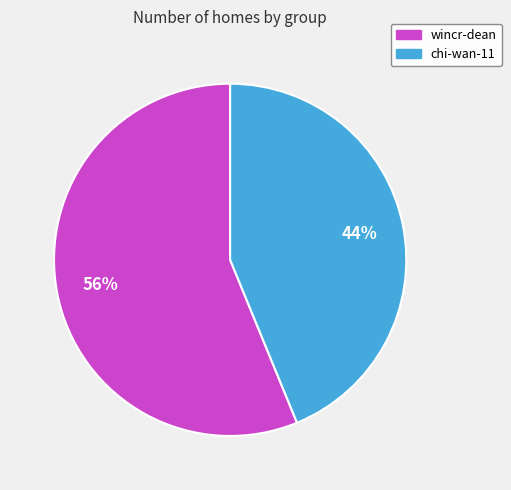

Count the number of slices in the pie.

2